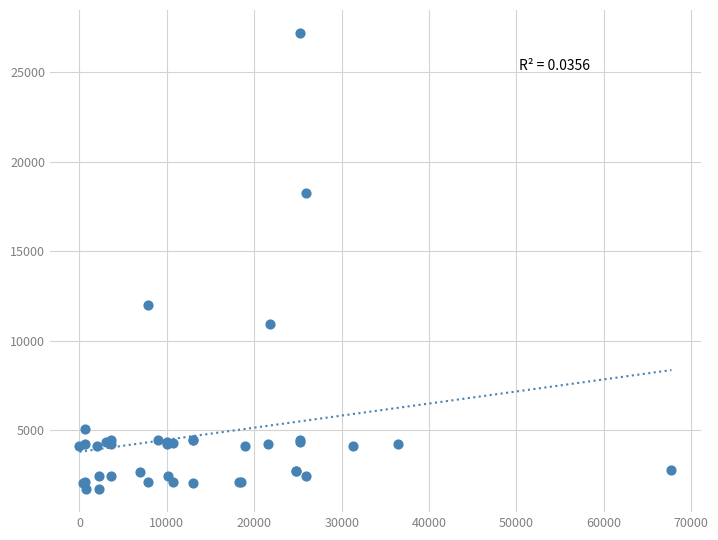

What Y value in the scatter plot is closest to 14448?

12018